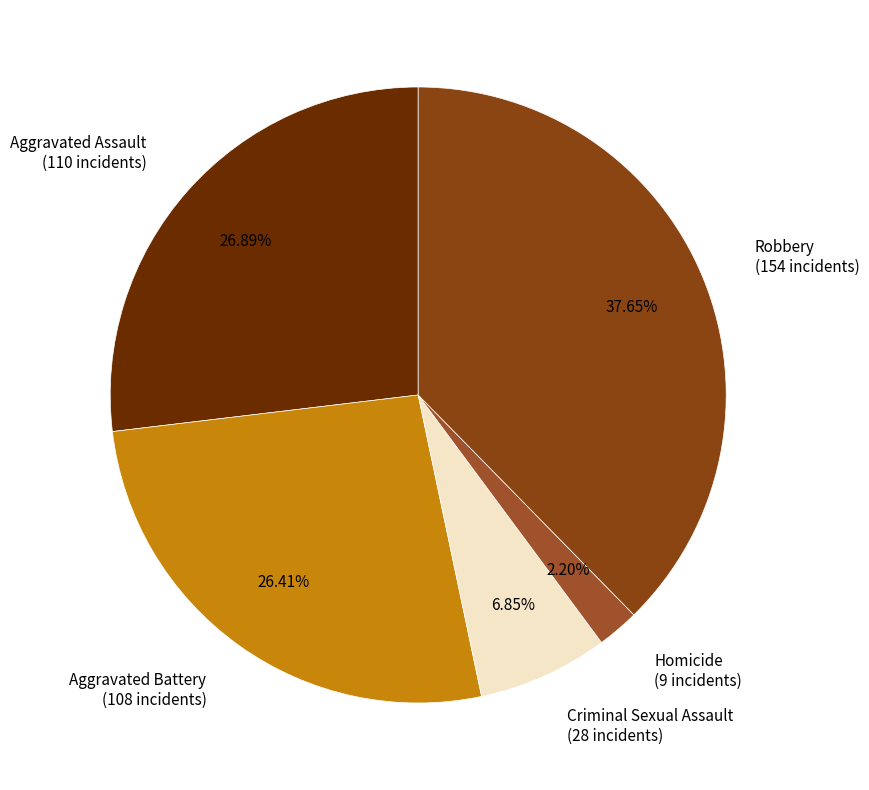

What percentage is the Robbery slice, to the nearest percent?

38%